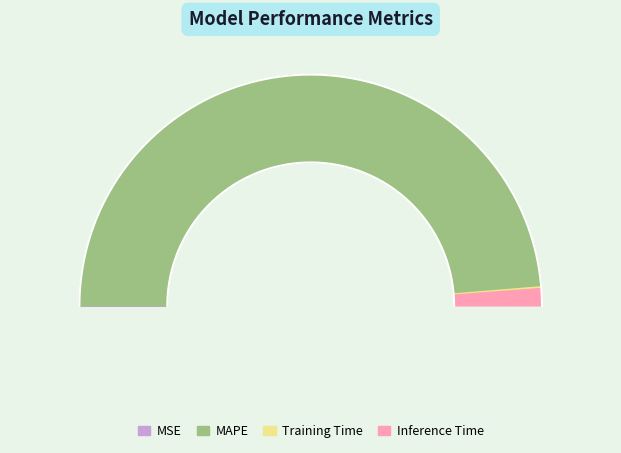

Is it true that MAPE is 97% of the pie?

True